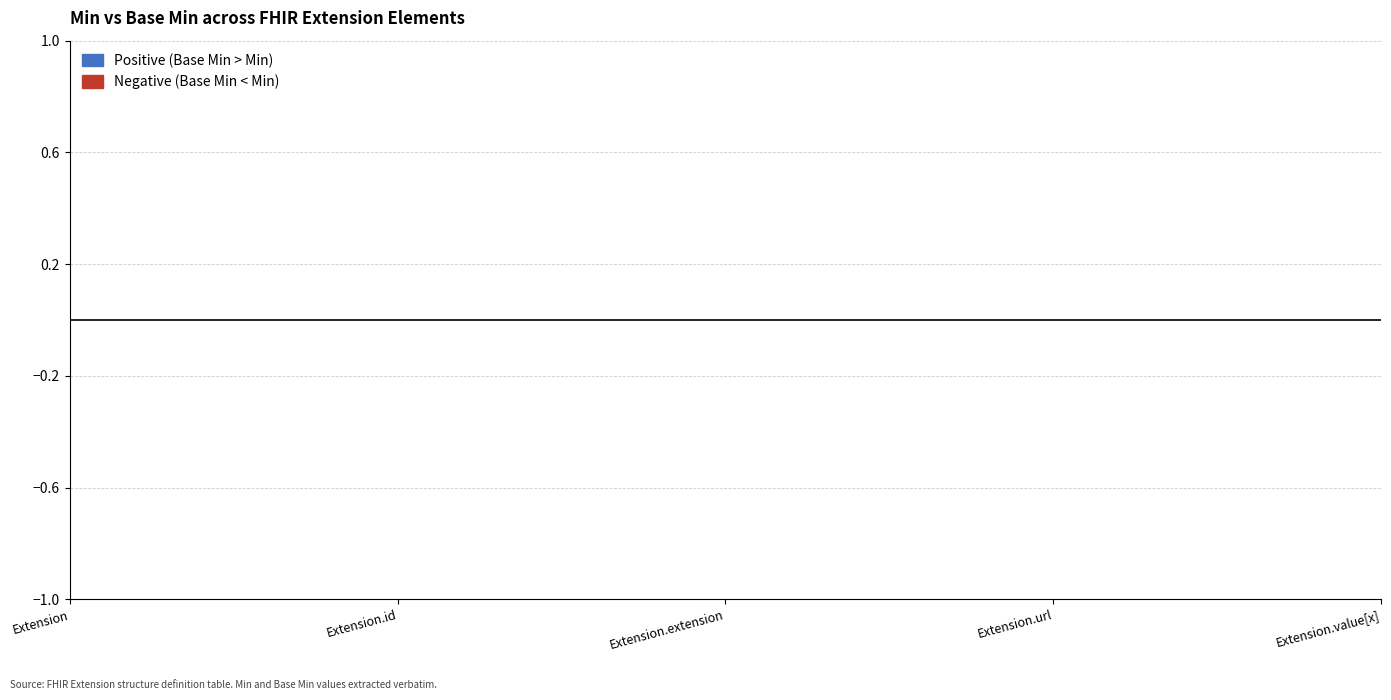

Reading left to right, transcribe all the data shown in this chart.

Min: 0	0	0	1	0
Base Min: 0	0	0	1	0